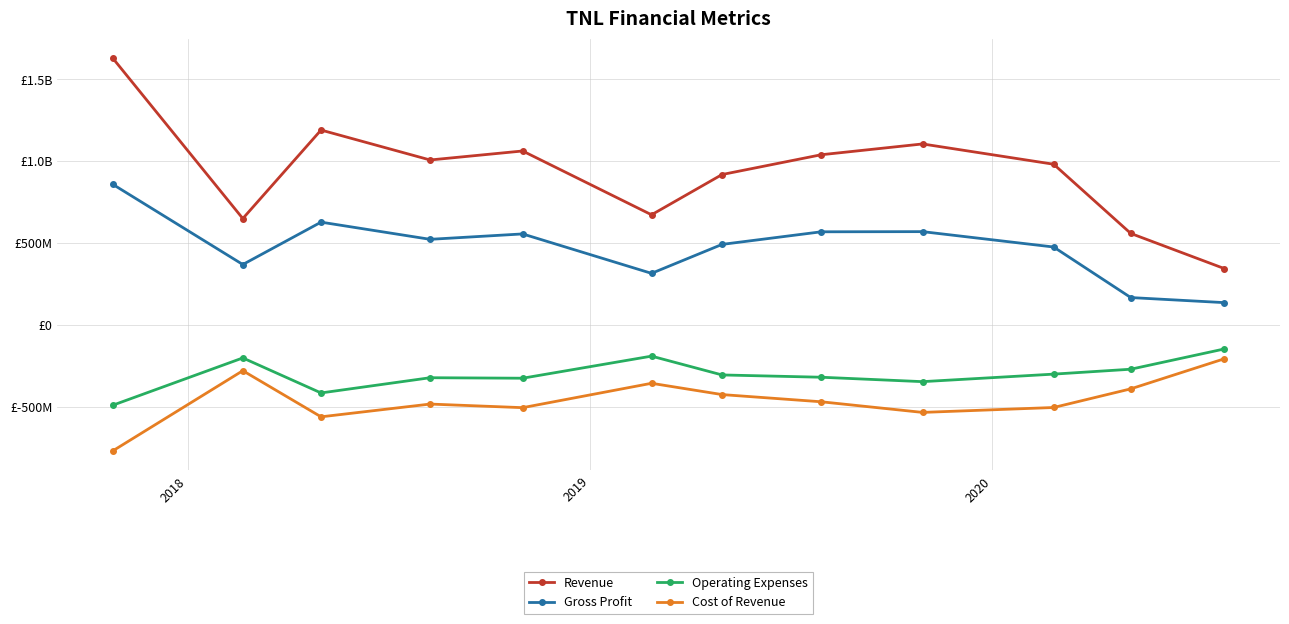

What are all the series names shown in the legend?

Revenue, Gross Profit, Operating Expenses, Cost of Revenue